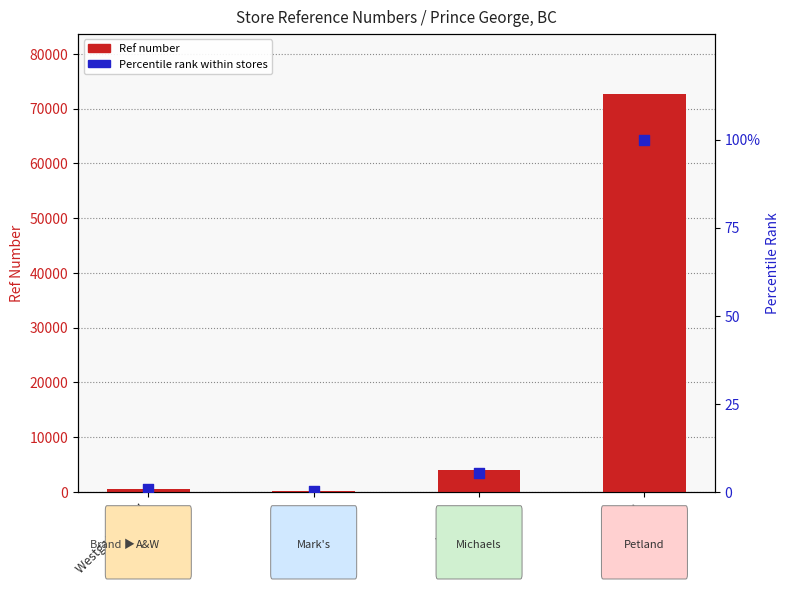

Which series reaches the maximum Y coordinate?

Ref number